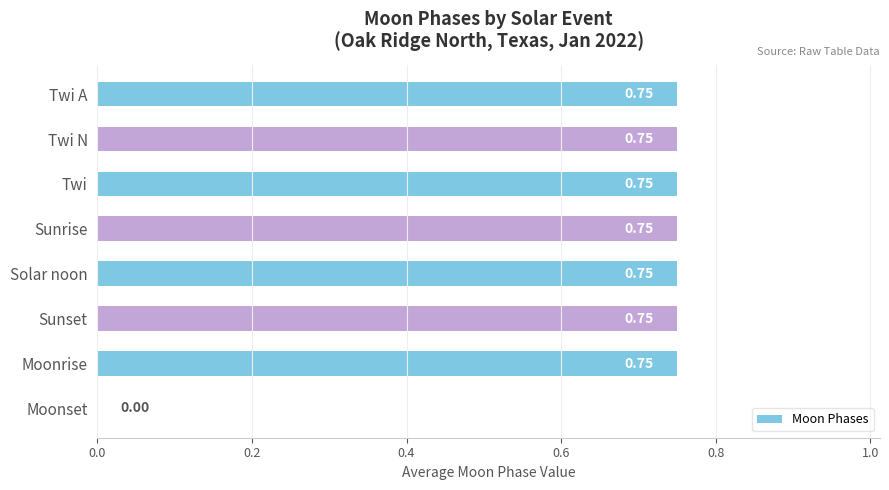

At which label is the value closest to 0?

Moonset